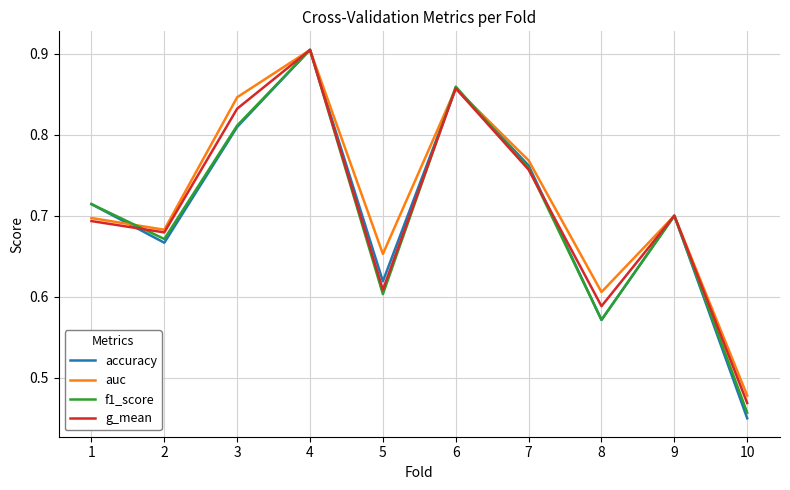

At which category is the sum across all series the highest?

4